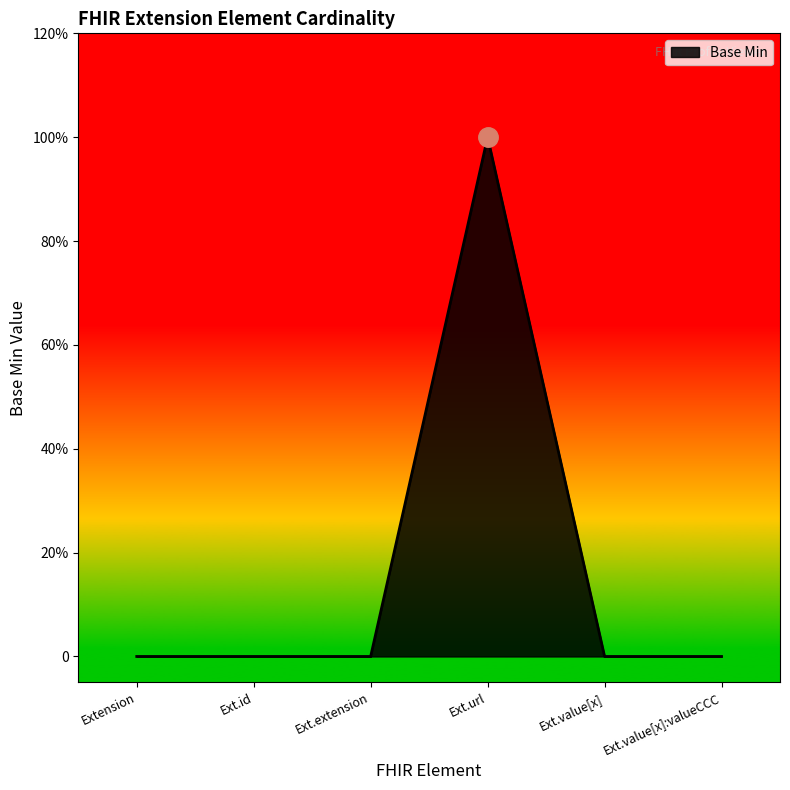

How many points are higher than both their immediate neighbors (excluding endpoints)?

1